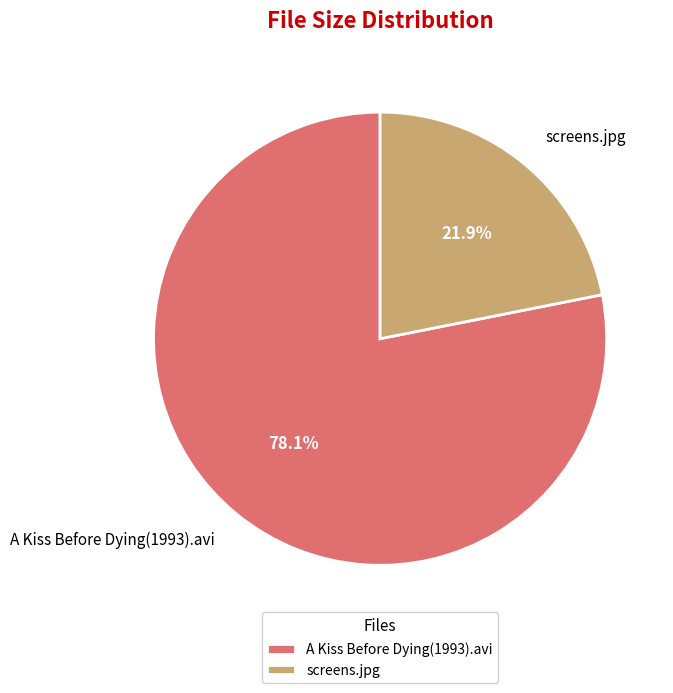

To the nearest percent, what is the difference between the largest and smallest slice percentages?

56%